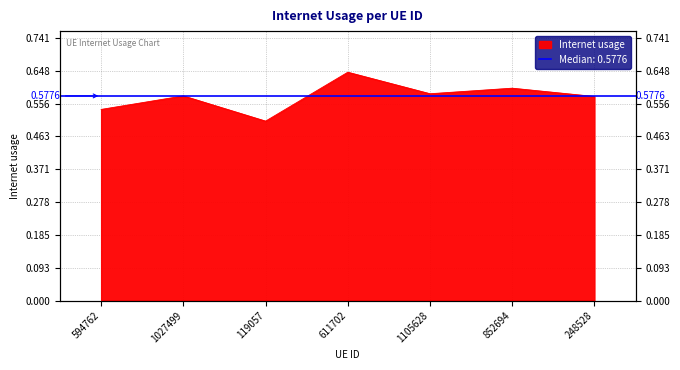

What is the maximum value shown in the chart?

0.6